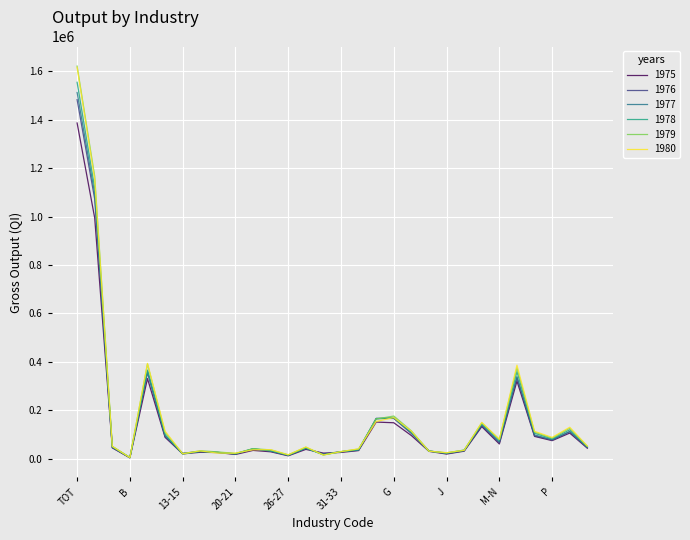

What is the maximum value for 1980?

1616903.9